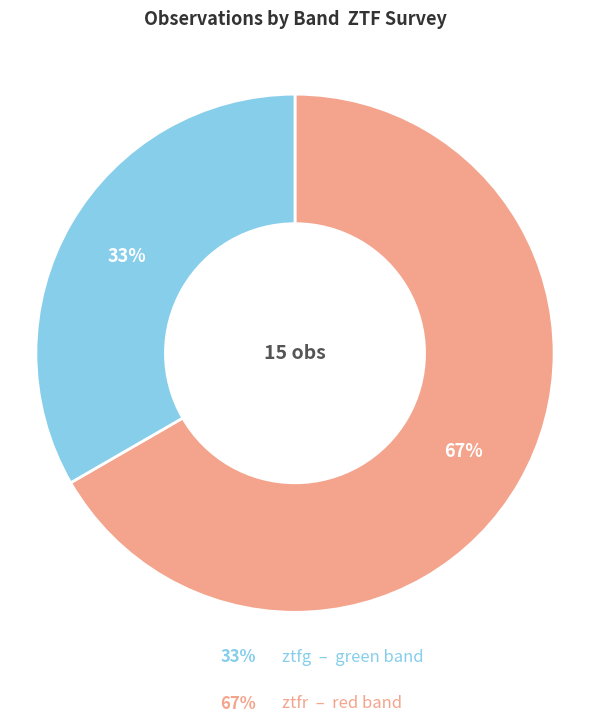

To the nearest percent, what is the average slice percentage?

50%